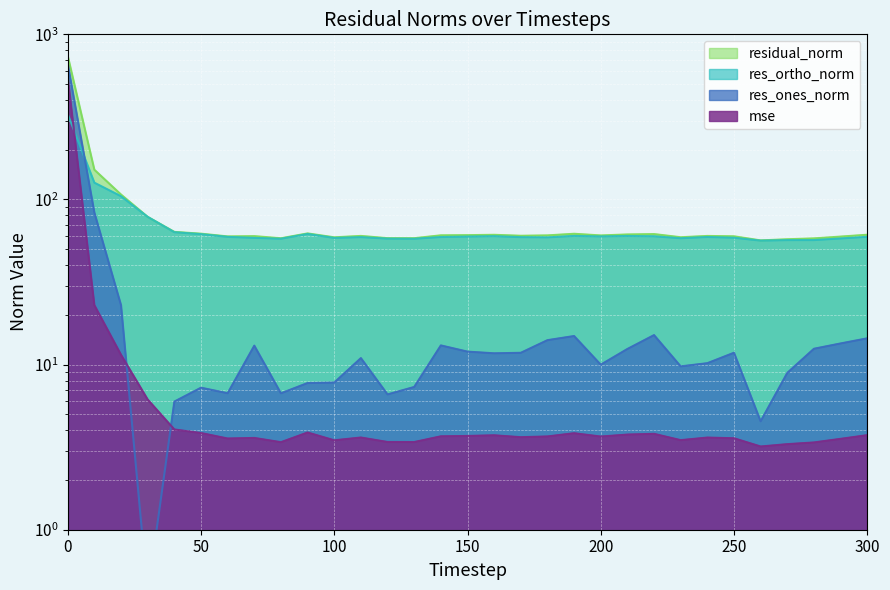

The value of residual_norm at 130 is 58.3. True or false?

True